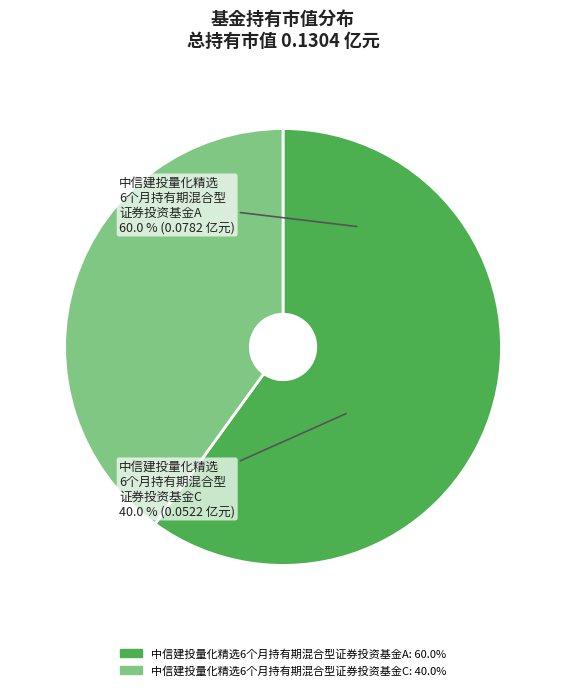

What is the smallest slice in the pie chart?

中信建投量化精选6个月持有期混合型证券投资基金C